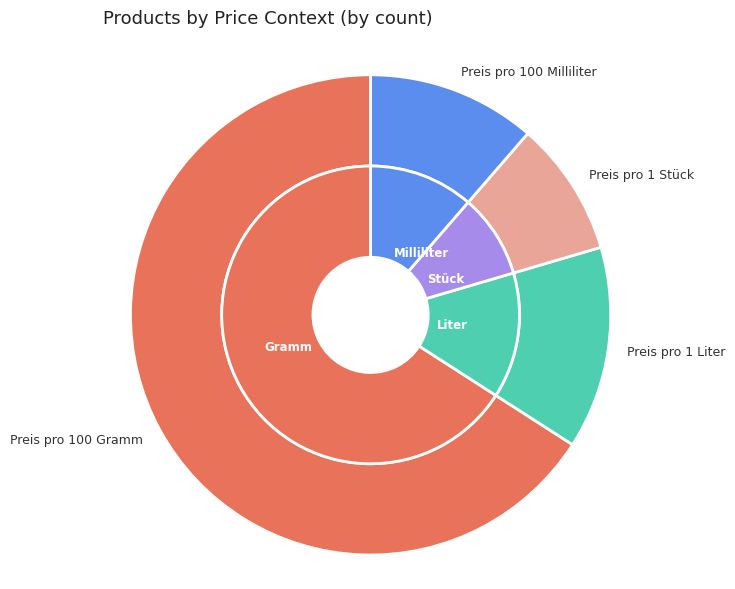

What is the ratio of the value at Preis pro 100 Gramm to the value at Preis pro 100 Milliliter?

5.8